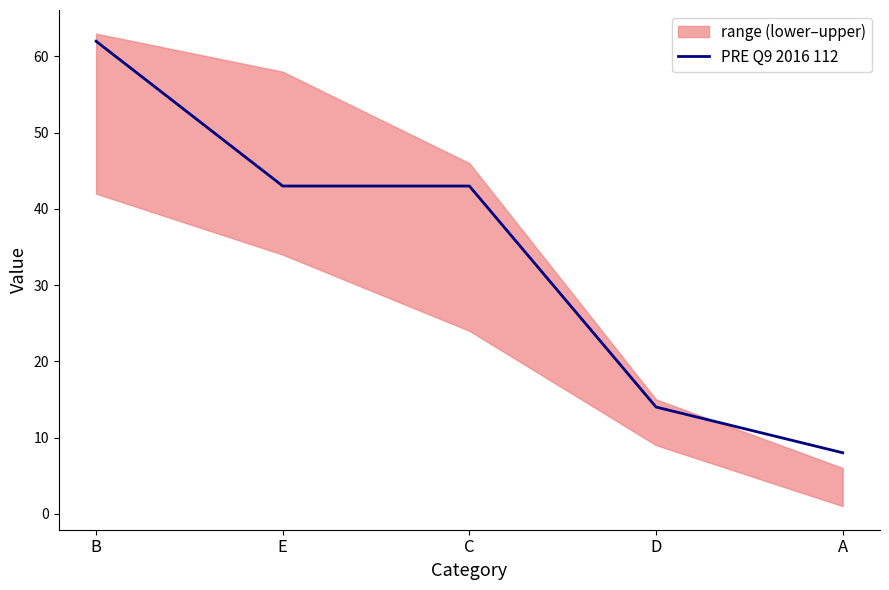

The value at A is 3. True or false?

False